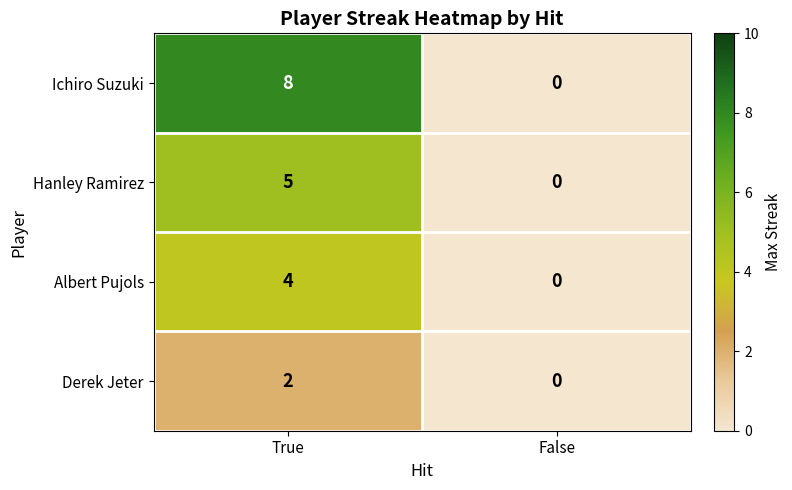

What value does the Ichiro Suzuki series have at True?

8